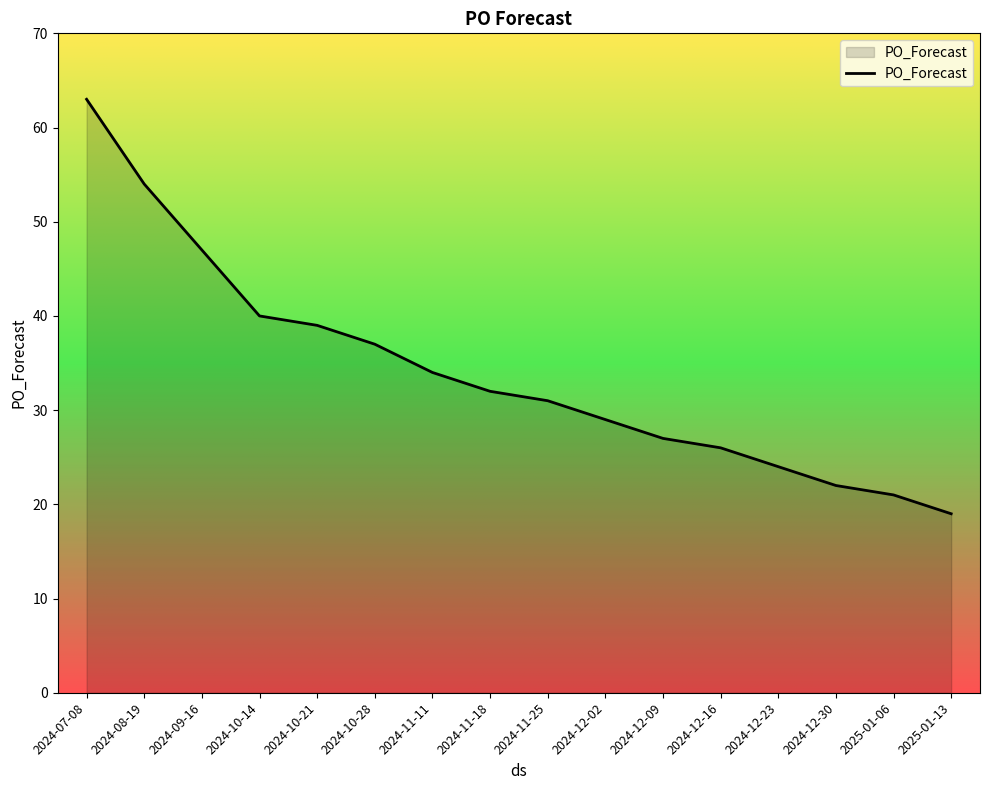

Read the value at 2024-12-30, to the nearest 5.

20